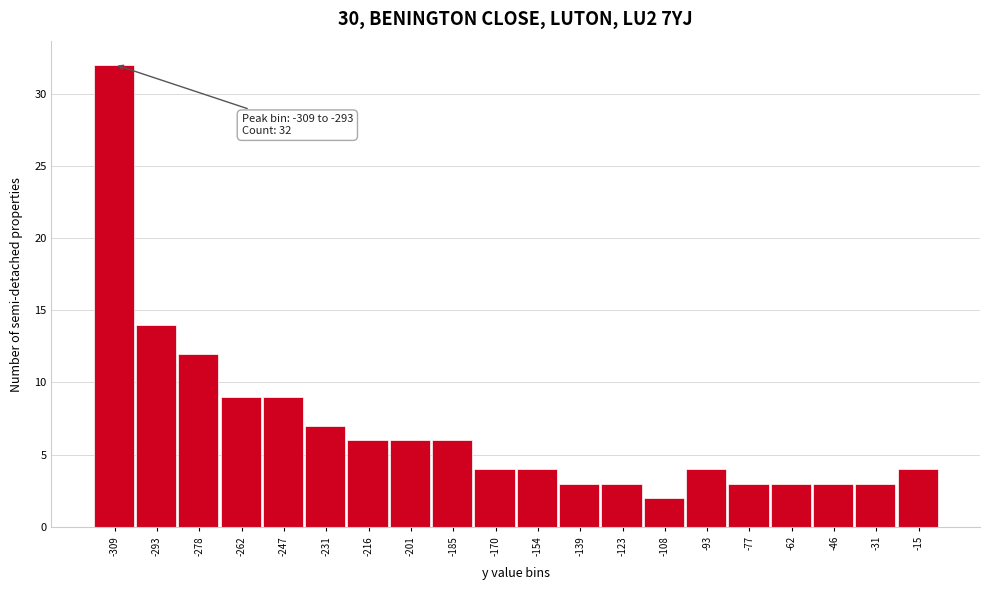

Reading left to right, extract all data points from this chart.

32	14	12	9	9	7	6	6	6	4	4	3	3	2	4	3	3	3	3	4